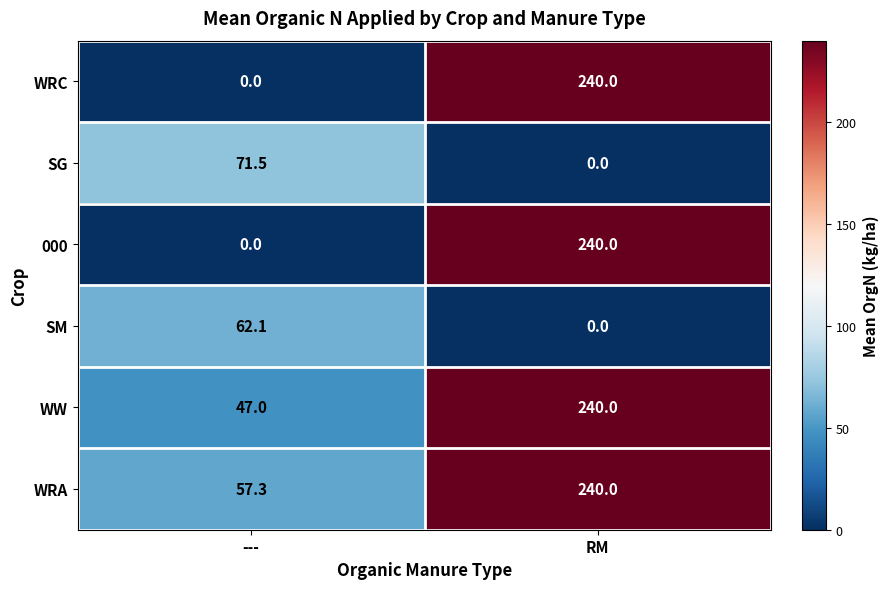

At which category is the sum across all series the highest?

RM